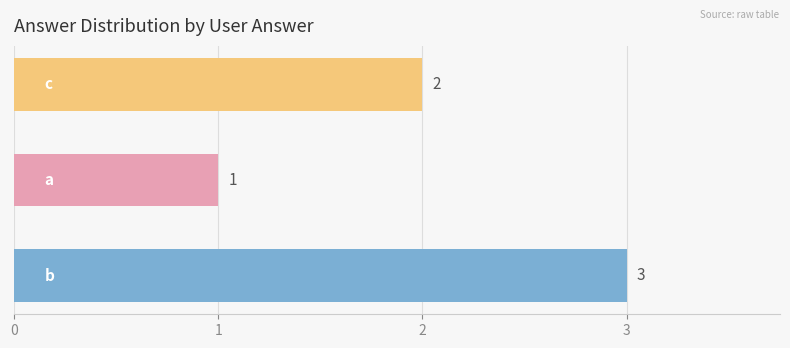

Does the chart contain stacked bars?

No